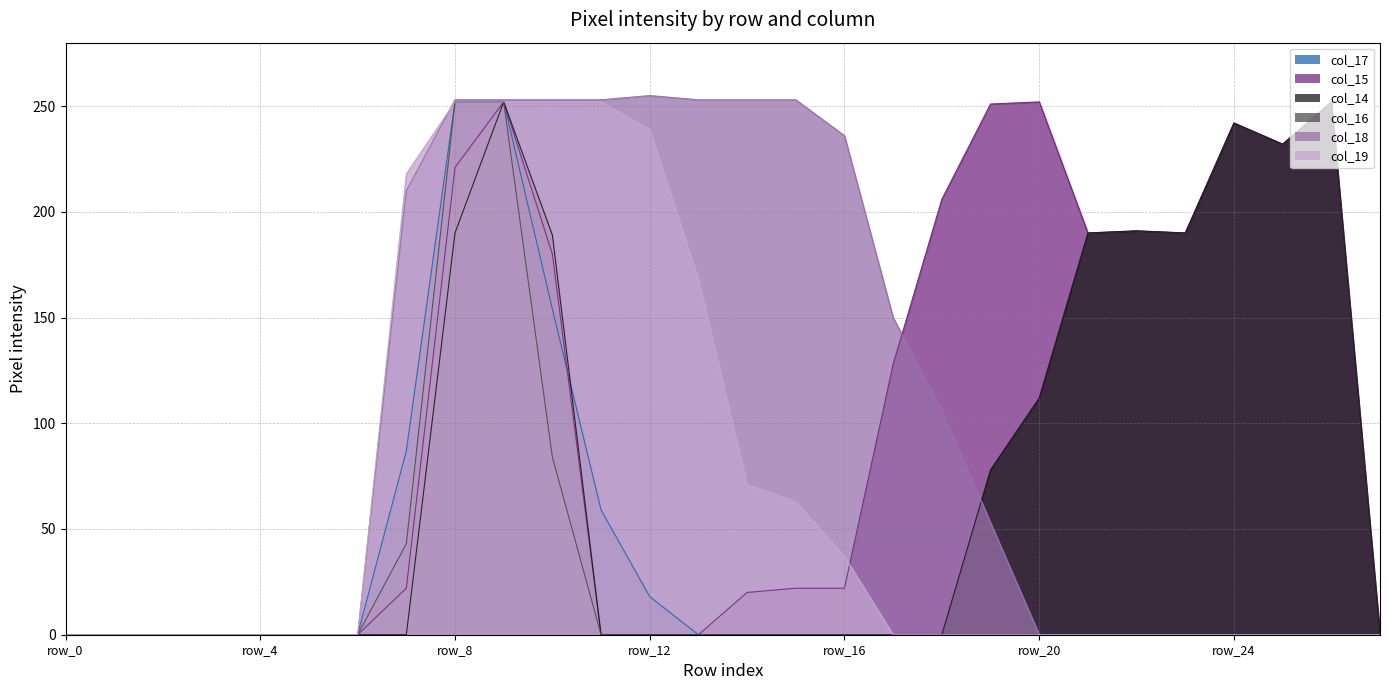

Rank the series by their maximum value, from lowest to highest.

col_17, col_15, col_14, col_16, col_19, col_18